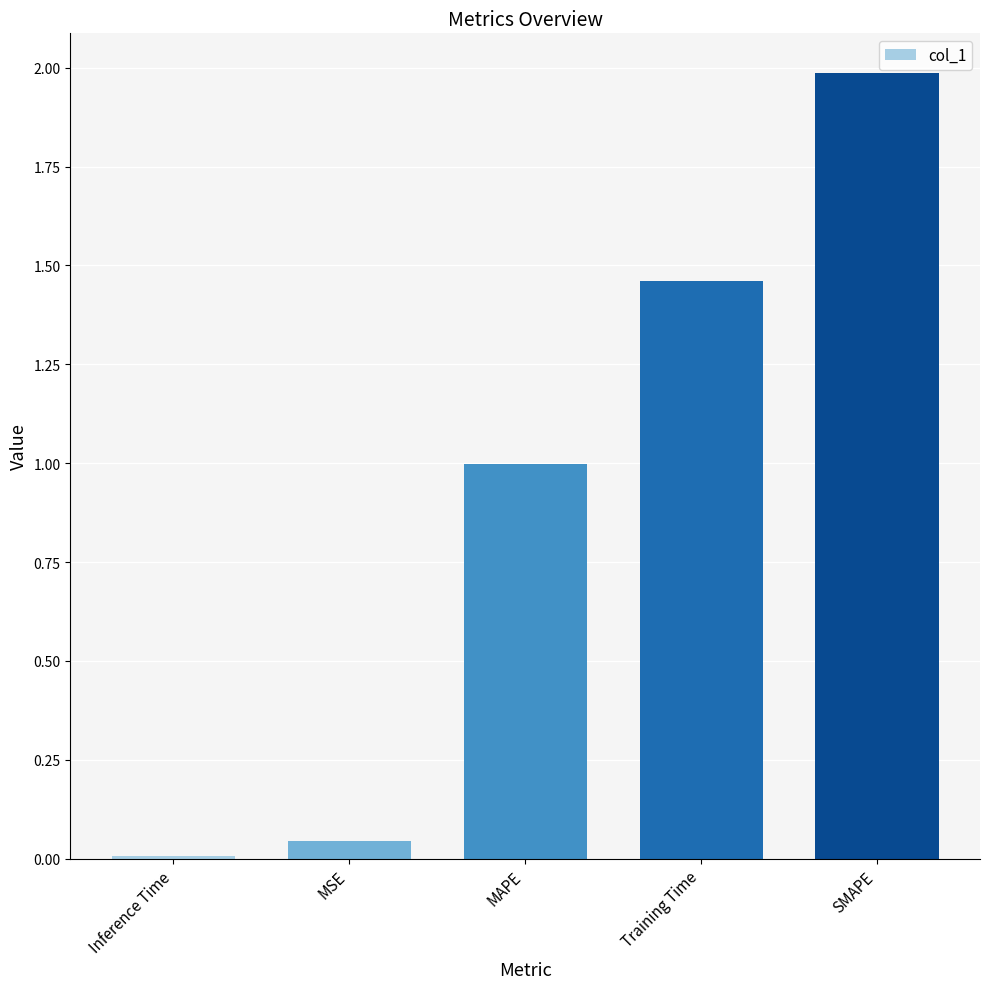

List the labels in order of value, largest first.

SMAPE, Training Time, MAPE, MSE, Inference Time